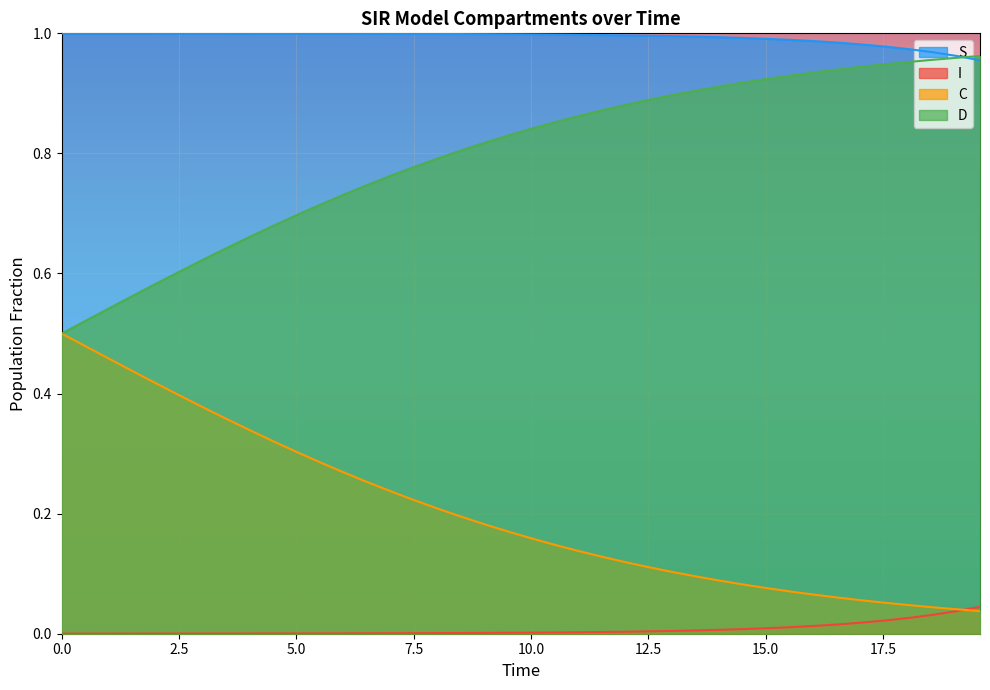

List the series in order of their overall mean, highest first.

S, D, C, I